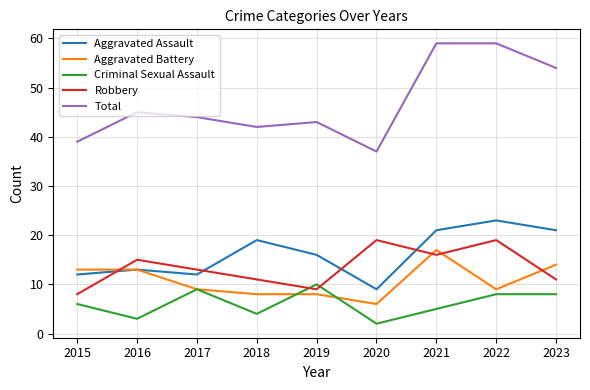

Which series changed the most between 2017 and 2022?

Total